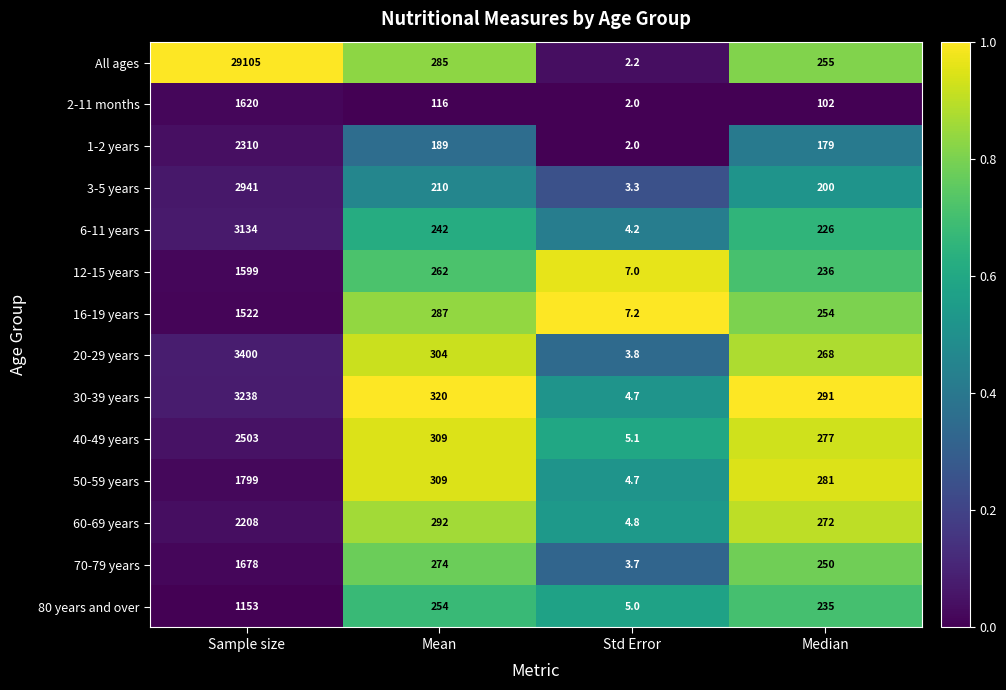

What is the approximate value of 60-69 years at Mean?

292.0